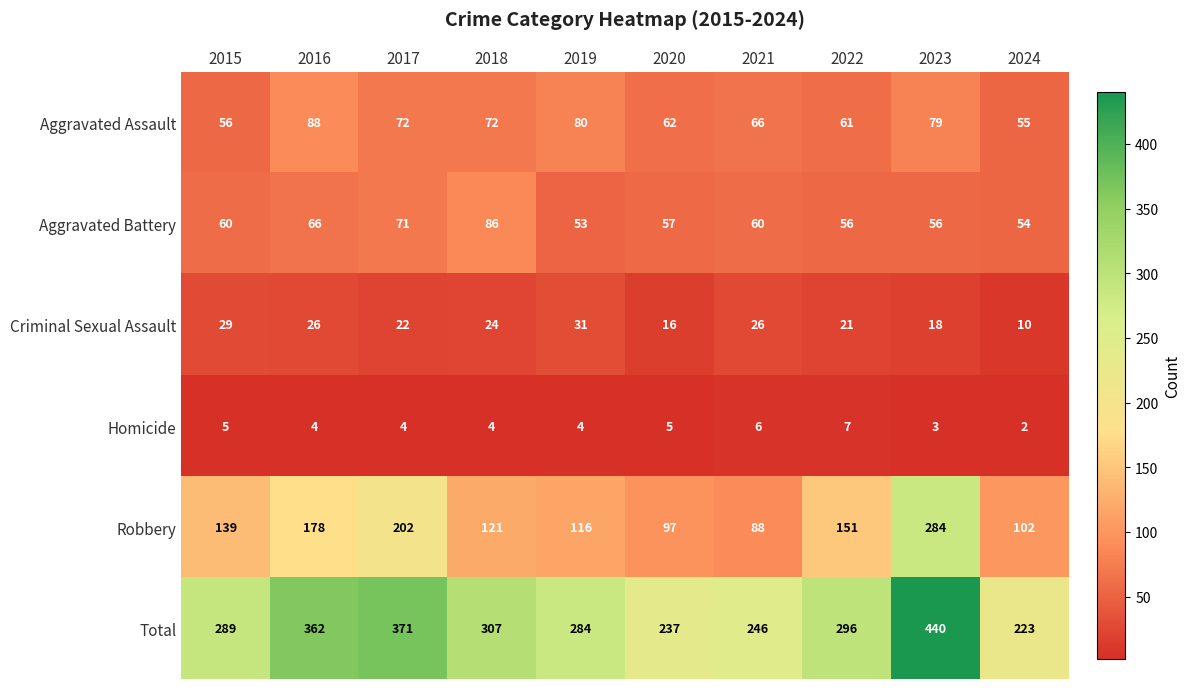

Which series has the widest spread of values?

Total